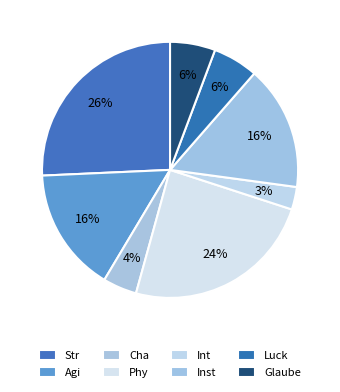

Count the number of slices in the pie.

8